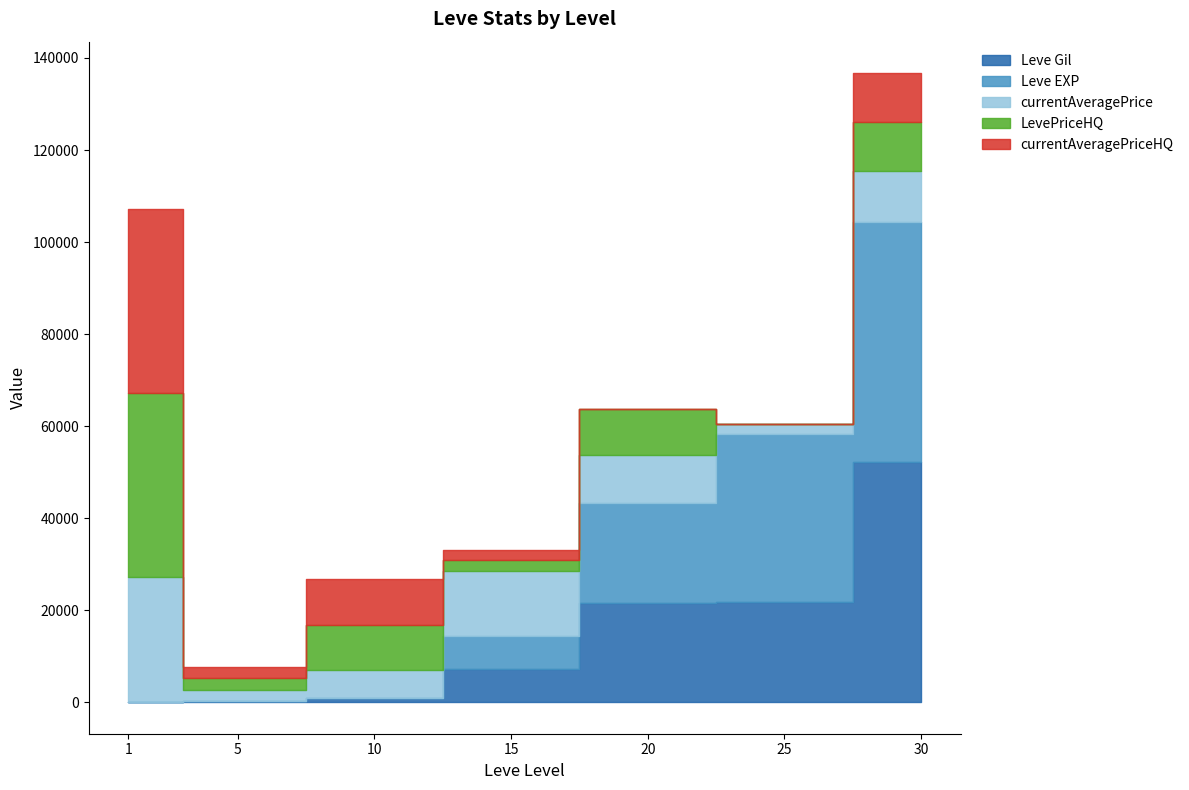

Reading right to left, extract all data points from this chart.

Leve Gil: 52220	21830	21600	7170	990	220	160
Leve EXP: 52220	36390	21600	7170	9	5	1
currentAveragePrice: 10937	2255	10487	14149	5950	2417	27128
LevePriceHQ: 10666	0	10000	2335	9900	2550	39999
currentAveragePriceHQ: 10666	0	0	2335	9900	2550	39999